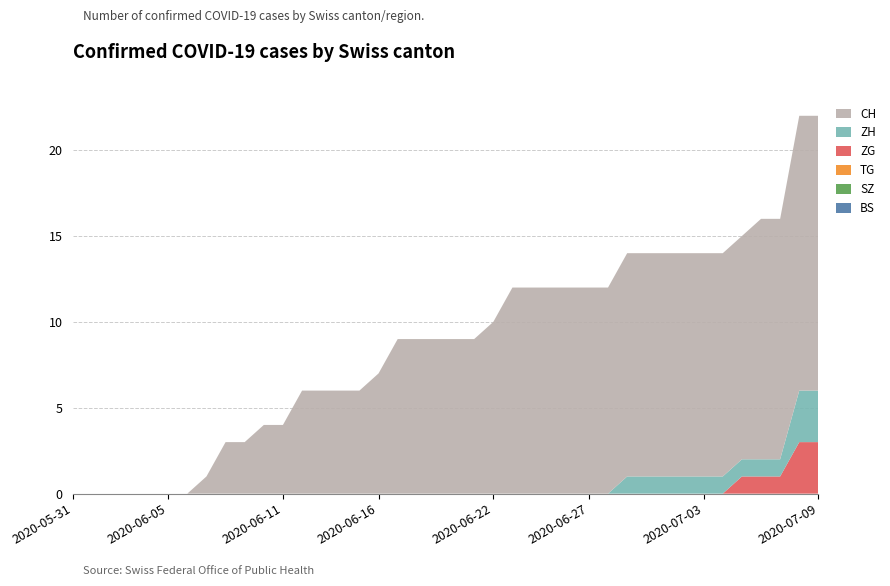

Reading right to left, extract all data points from this chart.

BS: 2020-07-09=0	2020-07-08=0	2020-07-07=0	2020-07-06=0	2020-07-05=0	2020-07-04=0	2020-07-03=0	2020-07-02=0	2020-07-01=0	2020-06-30=0	2020-06-29=0	2020-06-28=0	2020-06-27=0	2020-06-26=0	2020-06-25=0	2020-06-24=0	2020-06-23=0	2020-06-22=0	2020-06-21=0	2020-06-20=0	2020-06-19=0	2020-06-18=0	2020-06-17=0	2020-06-16=0	2020-06-15=0	2020-06-14=0	2020-06-13=0	2020-06-12=0	2020-06-11=0	2020-06-10=0	2020-06-09=0	2020-06-08=0	2020-06-07=0	2020-06-06=0	2020-06-05=0	2020-06-04=0	2020-06-03=0	2020-06-02=0	2020-06-01=0	2020-05-31=0
SZ: 2020-07-09=0	2020-07-08=0	2020-07-07=0	2020-07-06=0	2020-07-05=0	2020-07-04=0	2020-07-03=0	2020-07-02=0	2020-07-01=0	2020-06-30=0	2020-06-29=0	2020-06-28=0	2020-06-27=0	2020-06-26=0	2020-06-25=0	2020-06-24=0	2020-06-23=0	2020-06-22=0	2020-06-21=0	2020-06-20=0	2020-06-19=0	2020-06-18=0	2020-06-17=0	2020-06-16=0	2020-06-15=0	2020-06-14=0	2020-06-13=0	2020-06-12=0	2020-06-11=0	2020-06-10=0	2020-06-09=0	2020-06-08=0	2020-06-07=0	2020-06-06=0	2020-06-05=0	2020-06-04=0	2020-06-03=0	2020-06-02=0	2020-06-01=0	2020-05-31=0
TG: 2020-07-09=0	2020-07-08=0	2020-07-07=0	2020-07-06=0	2020-07-05=0	2020-07-04=0	2020-07-03=0	2020-07-02=0	2020-07-01=0	2020-06-30=0	2020-06-29=0	2020-06-28=0	2020-06-27=0	2020-06-26=0	2020-06-25=0	2020-06-24=0	2020-06-23=0	2020-06-22=0	2020-06-21=0	2020-06-20=0	2020-06-19=0	2020-06-18=0	2020-06-17=0	2020-06-16=0	2020-06-15=0	2020-06-14=0	2020-06-13=0	2020-06-12=0	2020-06-11=0	2020-06-10=0	2020-06-09=0	2020-06-08=0	2020-06-07=0	2020-06-06=0	2020-06-05=0	2020-06-04=0	2020-06-03=0	2020-06-02=0	2020-06-01=0	2020-05-31=0
ZG: 2020-07-09=3	2020-07-08=3	2020-07-07=1	2020-07-06=1	2020-07-05=1	2020-07-04=0	2020-07-03=0	2020-07-02=0	2020-07-01=0	2020-06-30=0	2020-06-29=0	2020-06-28=0	2020-06-27=0	2020-06-26=0	2020-06-25=0	2020-06-24=0	2020-06-23=0	2020-06-22=0	2020-06-21=0	2020-06-20=0	2020-06-19=0	2020-06-18=0	2020-06-17=0	2020-06-16=0	2020-06-15=0	2020-06-14=0	2020-06-13=0	2020-06-12=0	2020-06-11=0	2020-06-10=0	2020-06-09=0	2020-06-08=0	2020-06-07=0	2020-06-06=0	2020-06-05=0	2020-06-04=0	2020-06-03=0	2020-06-02=0	2020-06-01=0	2020-05-31=0
ZH: 2020-07-09=3	2020-07-08=3	2020-07-07=1	2020-07-06=1	2020-07-05=1	2020-07-04=1	2020-07-03=1	2020-07-02=1	2020-07-01=1	2020-06-30=1	2020-06-29=1	2020-06-28=0	2020-06-27=0	2020-06-26=0	2020-06-25=0	2020-06-24=0	2020-06-23=0	2020-06-22=0	2020-06-21=0	2020-06-20=0	2020-06-19=0	2020-06-18=0	2020-06-17=0	2020-06-16=0	2020-06-15=0	2020-06-14=0	2020-06-13=0	2020-06-12=0	2020-06-11=0	2020-06-10=0	2020-06-09=0	2020-06-08=0	2020-06-07=0	2020-06-06=0	2020-06-05=0	2020-06-04=0	2020-06-03=0	2020-06-02=0	2020-06-01=0	2020-05-31=0
CH: 2020-07-09=16	2020-07-08=16	2020-07-07=14	2020-07-06=14	2020-07-05=13	2020-07-04=13	2020-07-03=13	2020-07-02=13	2020-07-01=13	2020-06-30=13	2020-06-29=13	2020-06-28=12	2020-06-27=12	2020-06-26=12	2020-06-25=12	2020-06-24=12	2020-06-23=12	2020-06-22=10	2020-06-21=9	2020-06-20=9	2020-06-19=9	2020-06-18=9	2020-06-17=9	2020-06-16=7	2020-06-15=6	2020-06-14=6	2020-06-13=6	2020-06-12=6	2020-06-11=4	2020-06-10=4	2020-06-09=3	2020-06-08=3	2020-06-07=1	2020-06-06=0	2020-06-05=0	2020-06-04=0	2020-06-03=0	2020-06-02=0	2020-06-01=0	2020-05-31=0